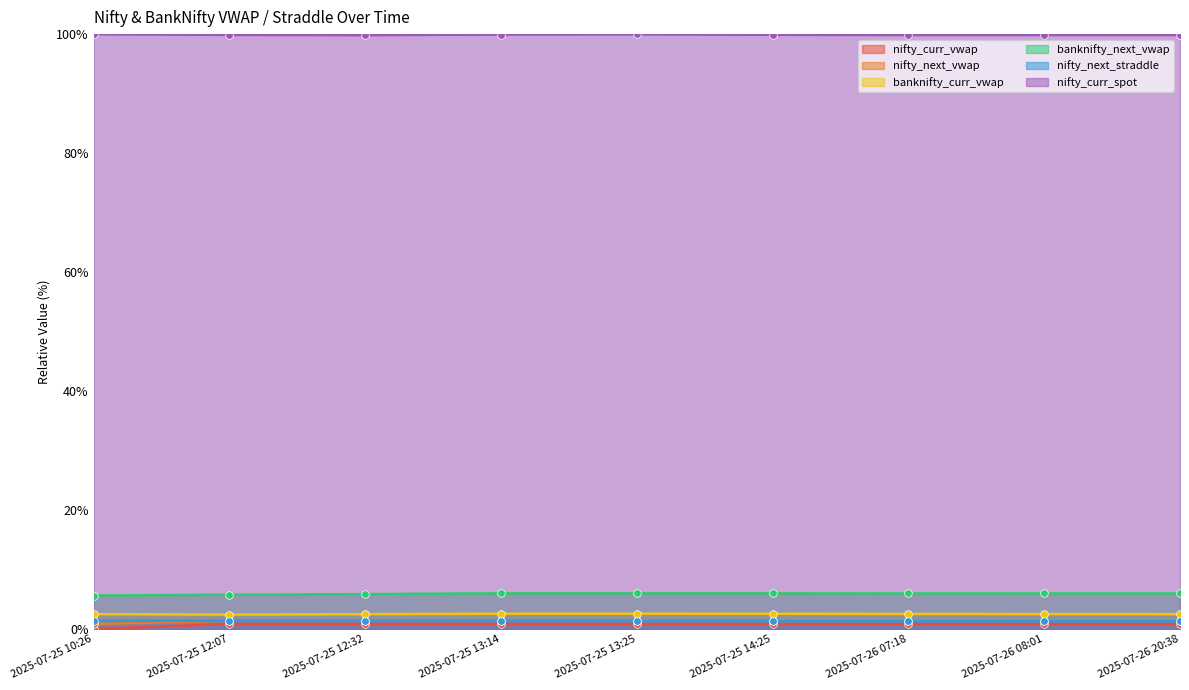

At how many categories does at least one series exceed 87?

9